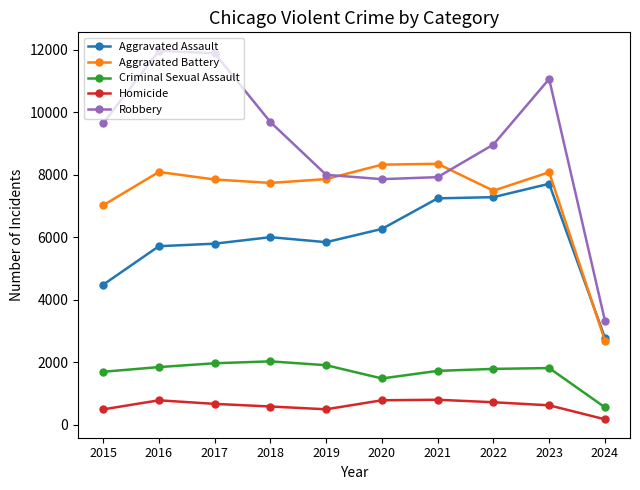

Is the value of Aggravated Assault at 2023 greater than the value of Homicide at 2016?

Yes